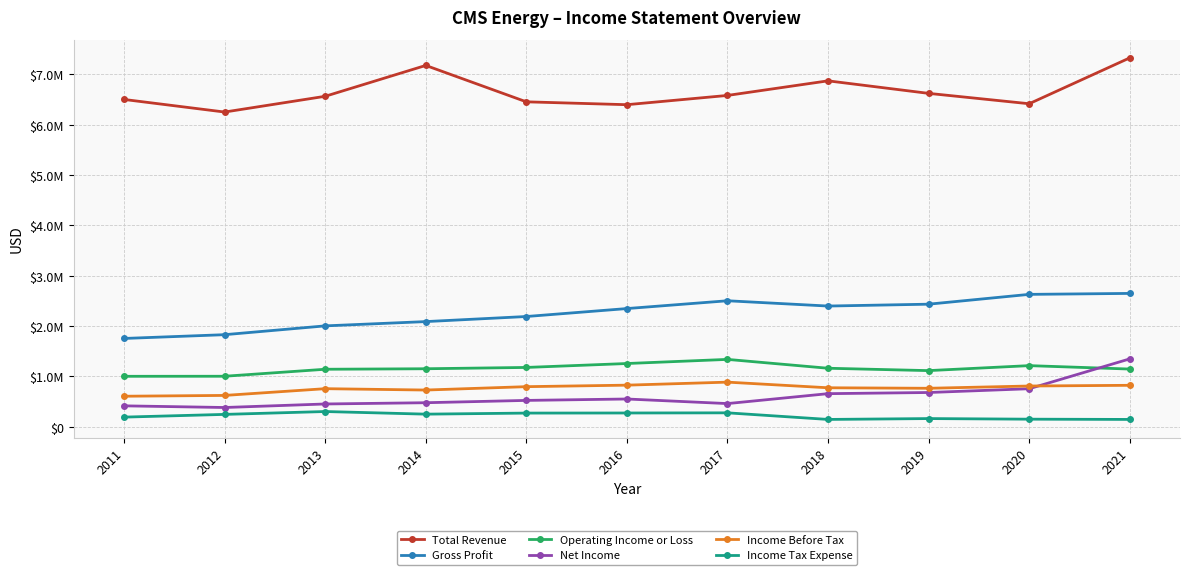

Is this an area chart (filled region under the line)?

No